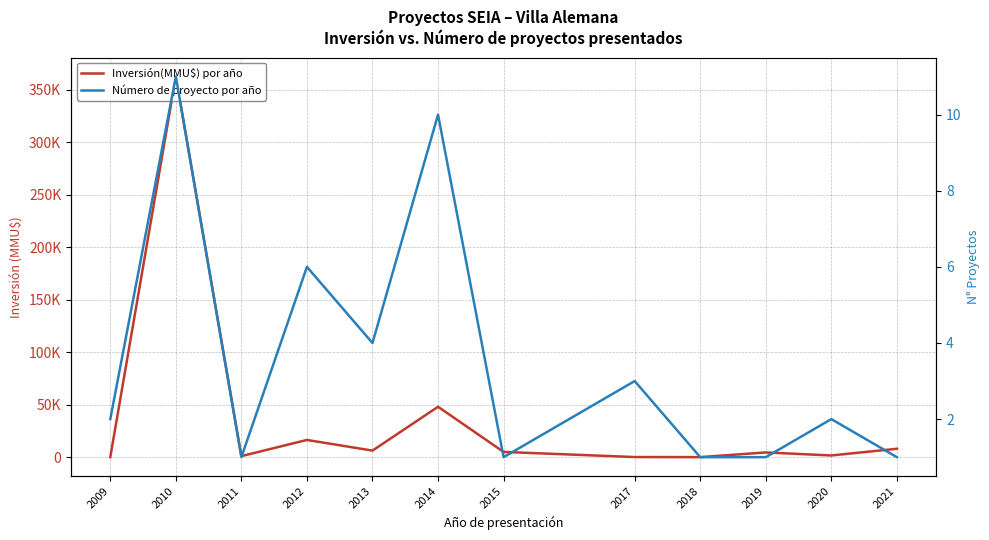

The value of Número de proyecto por año at 2020 is 1. True or false?

False